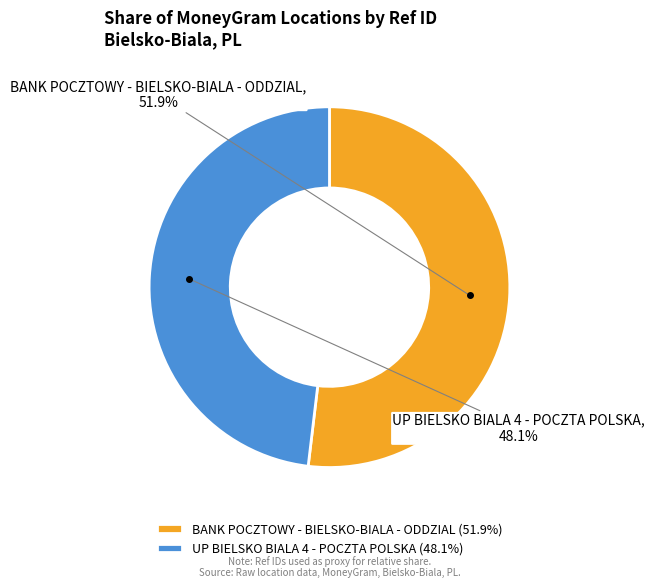

To the nearest percent, what is the combined percentage of BANK POCZTOWY - BIELSKO-BIALA - ODDZIAL and UP BIELSKO BIALA 4 - POCZTA POLSKA?

100%